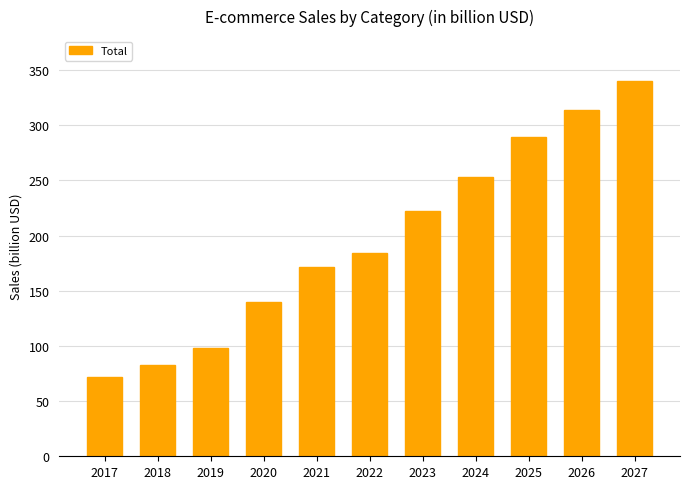

How many data points does each series have?

11